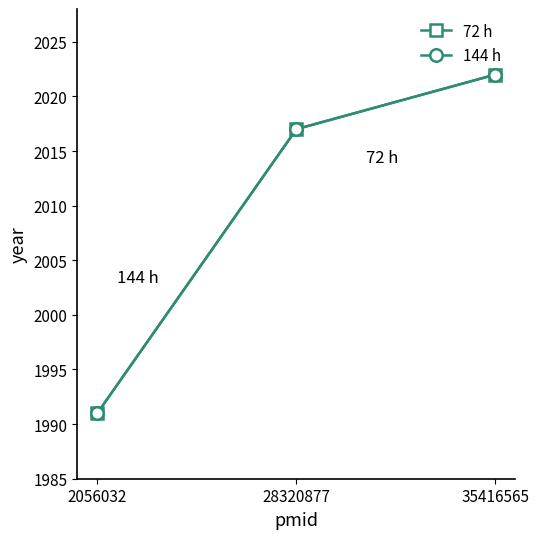

Which has a higher value, 28320877 or 35416565?

35416565